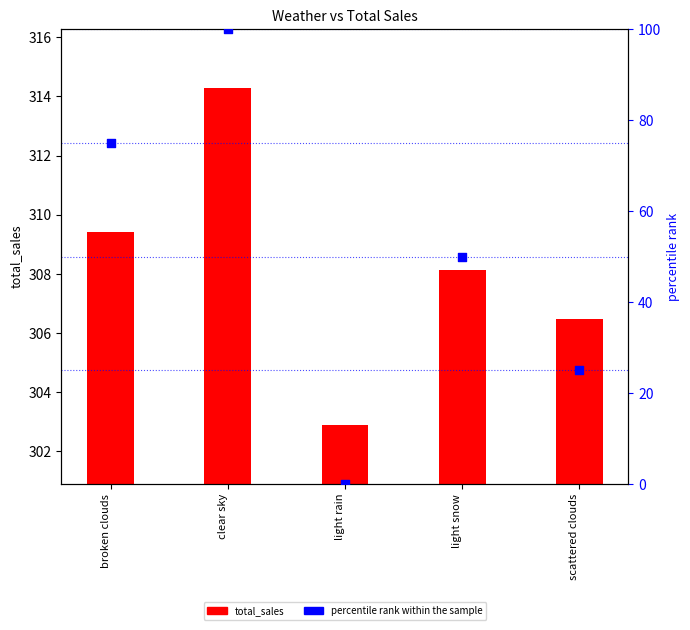

What are all the series names shown in the legend?

total_sales, percentile rank within the sample